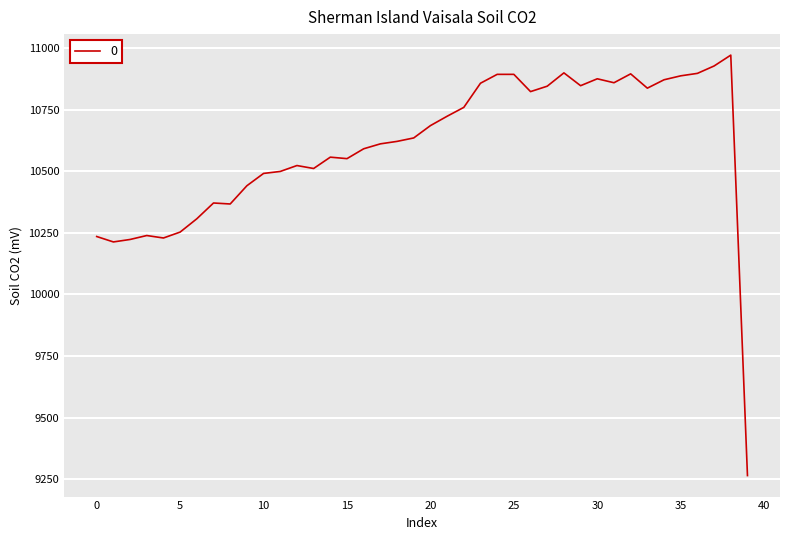

How many values are below 10635?

20